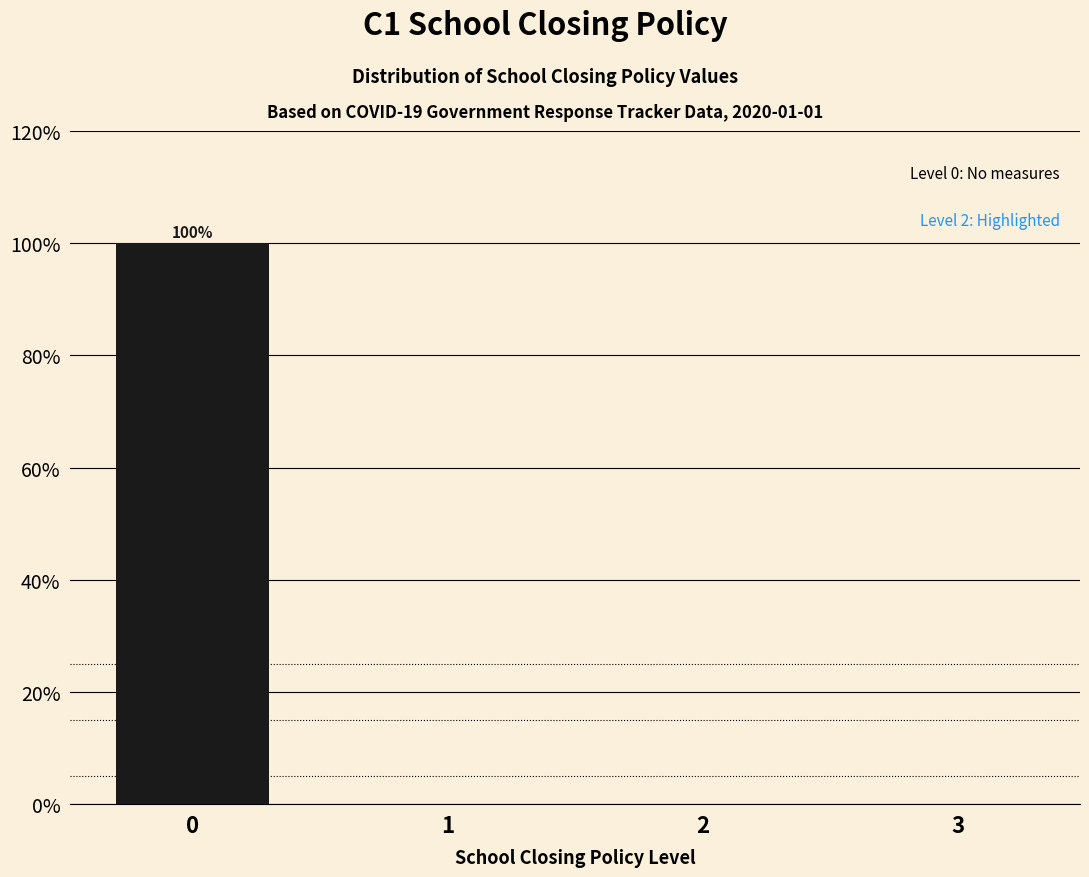

Reading left to right, what are all the values shown in this chart?

0=100	1=0	2=0	3=0